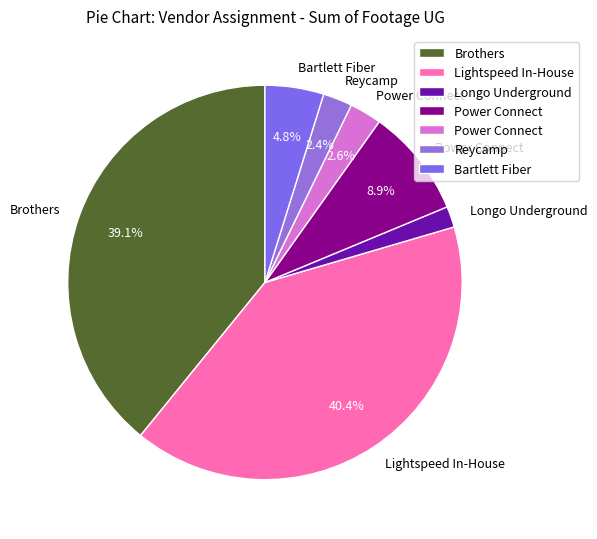

How many segments does this pie chart have?

7